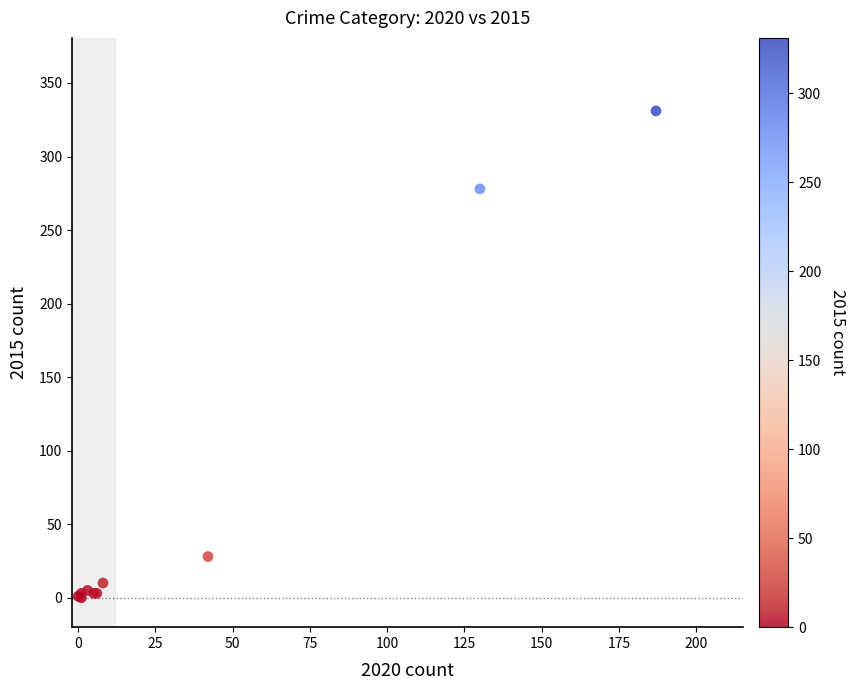

What Y value in the scatter plot is closest to 165?

278